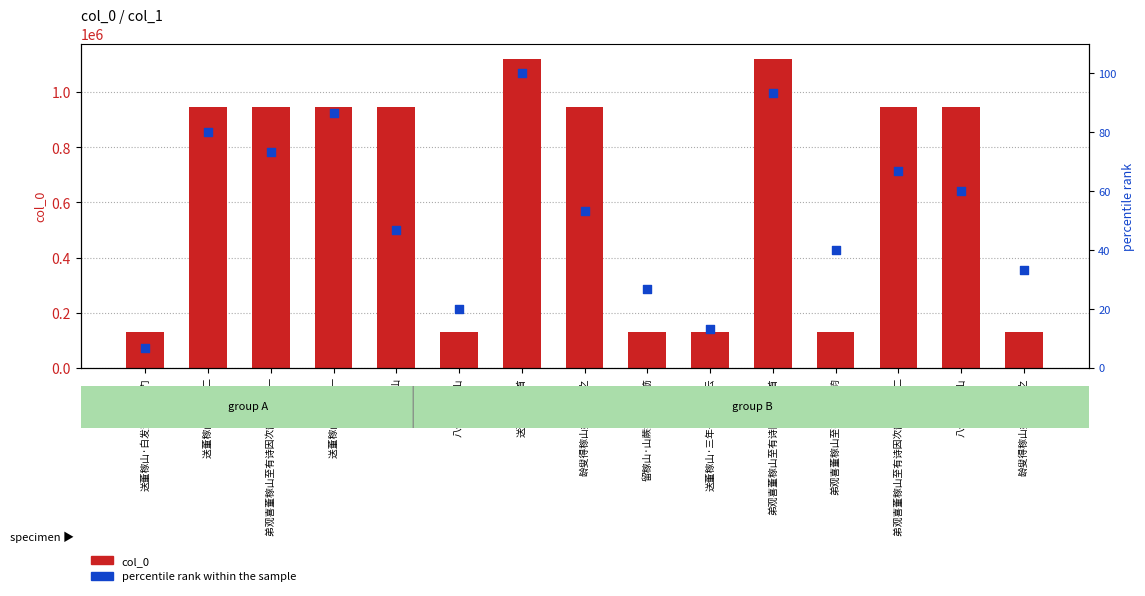

At how many categories does at least one series exceed 204232?

9